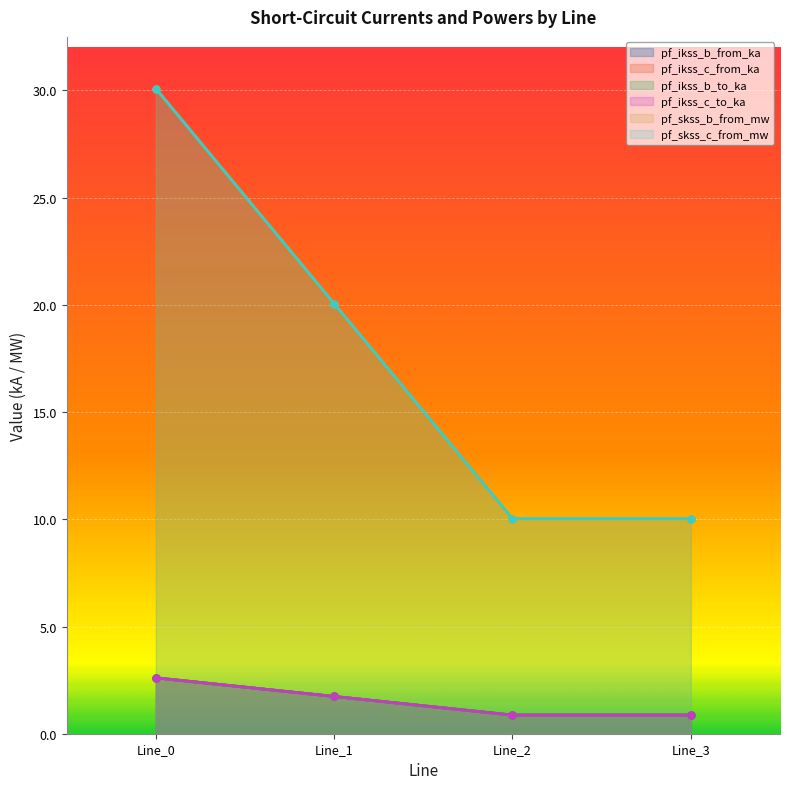

At which category does pf_ikss_c_from_ka reach its first local valley?

Line_2